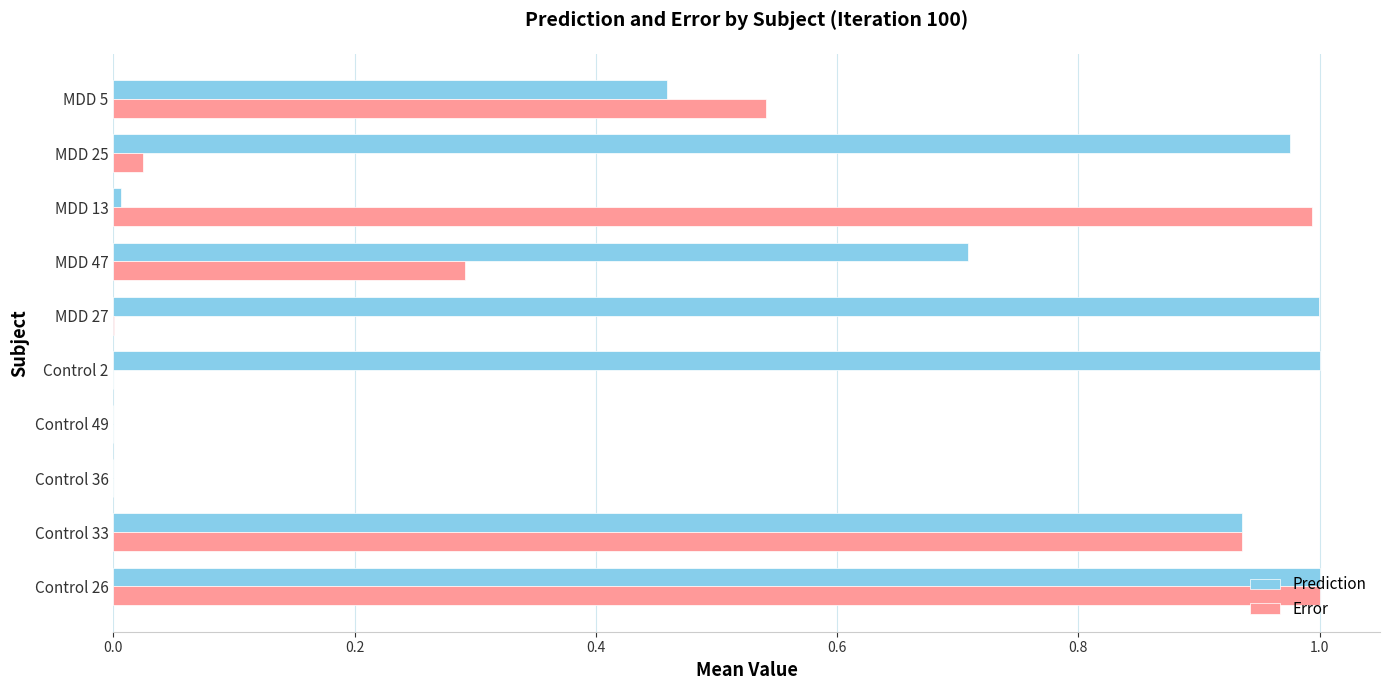

Which series changed the most between Control 36 and MDD 13?

Error